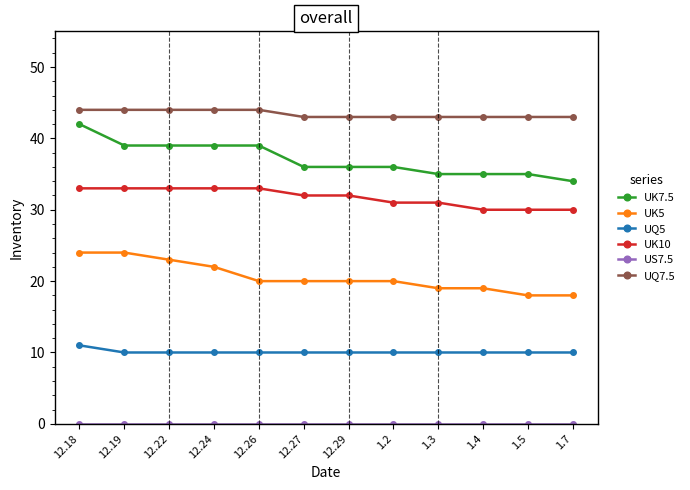

What is the lowest value of the UK5 series?

18